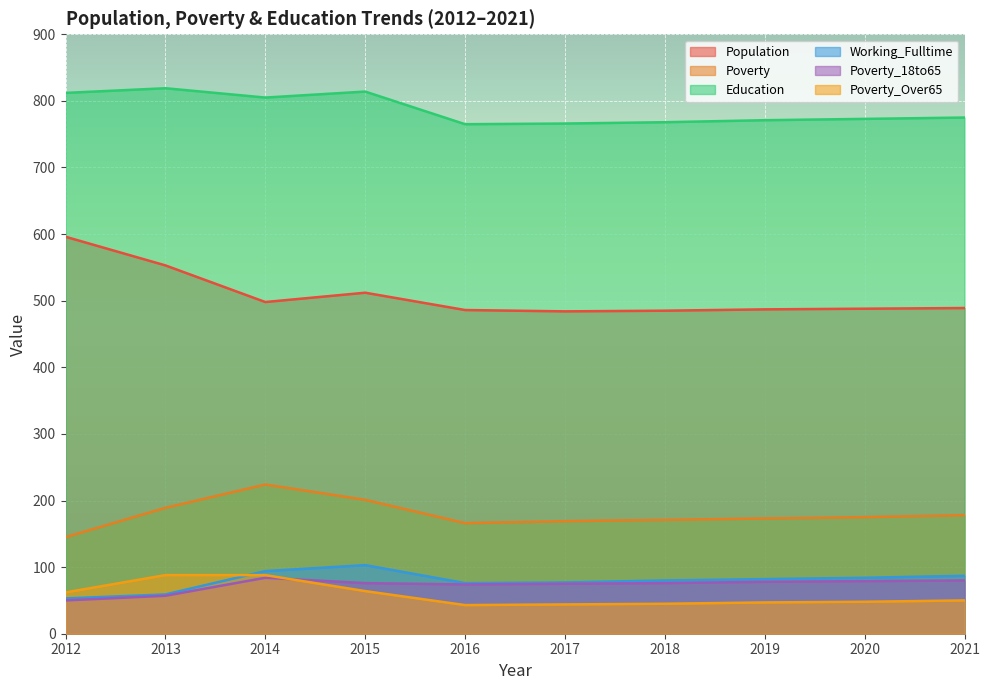

At which category is the sum across all series the highest?

2014